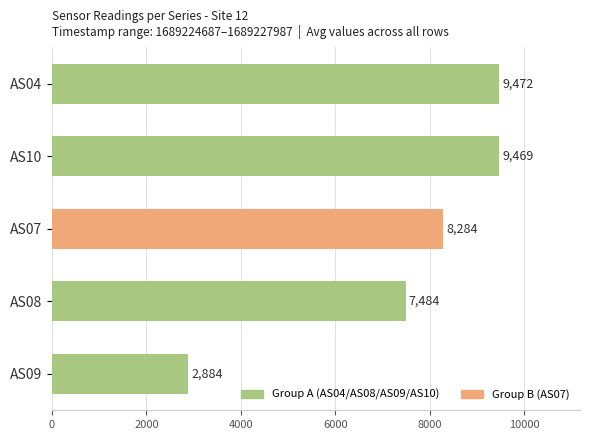

Which has a higher value, AS07 or AS04?

AS04